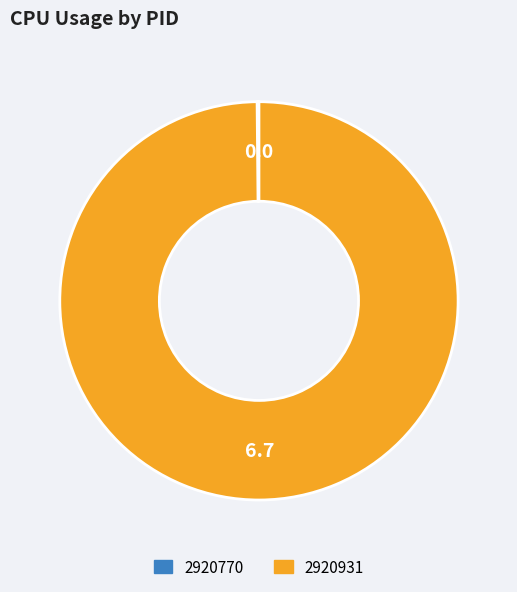

The 2920931 slice represents 93% of the pie. True or false?

False